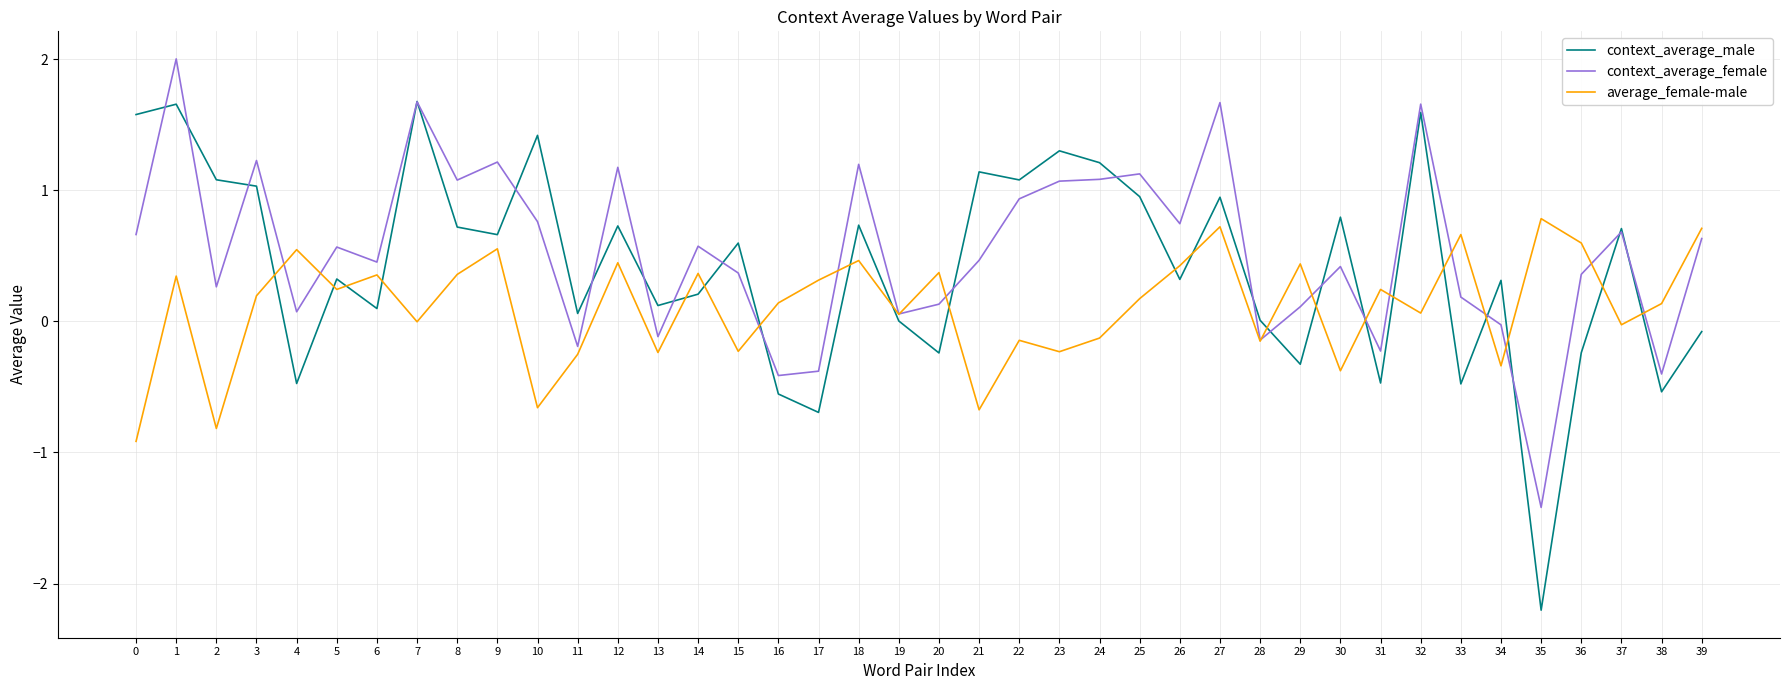

Rank the series by their maximum value, from highest to lowest.

context_average_female, context_average_male, average_female-male